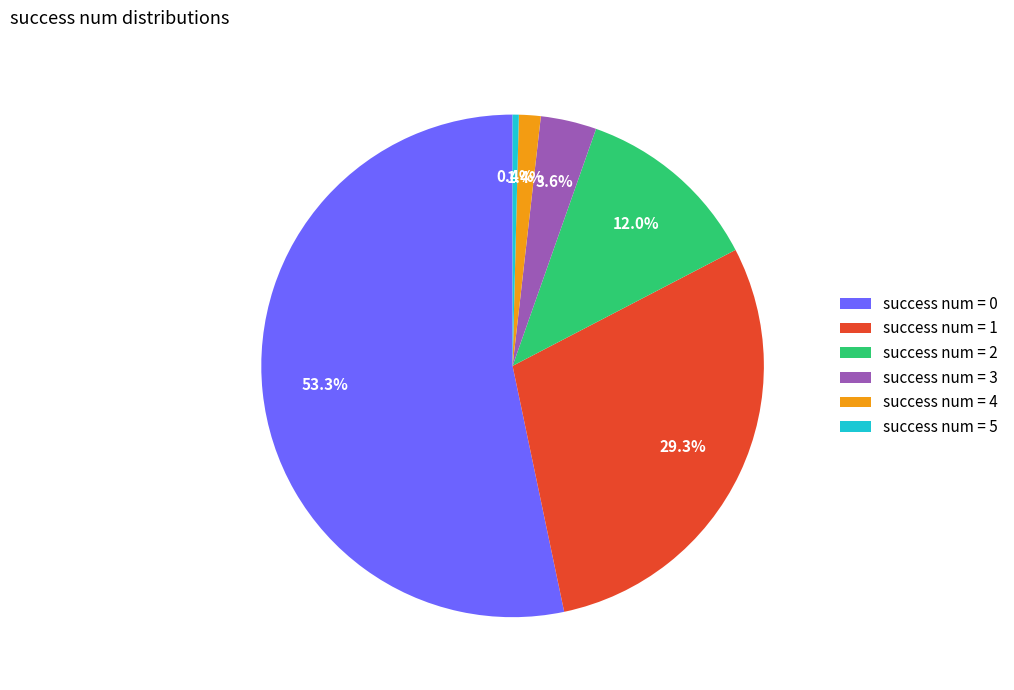

Is success num = 2 the majority of the pie?

No